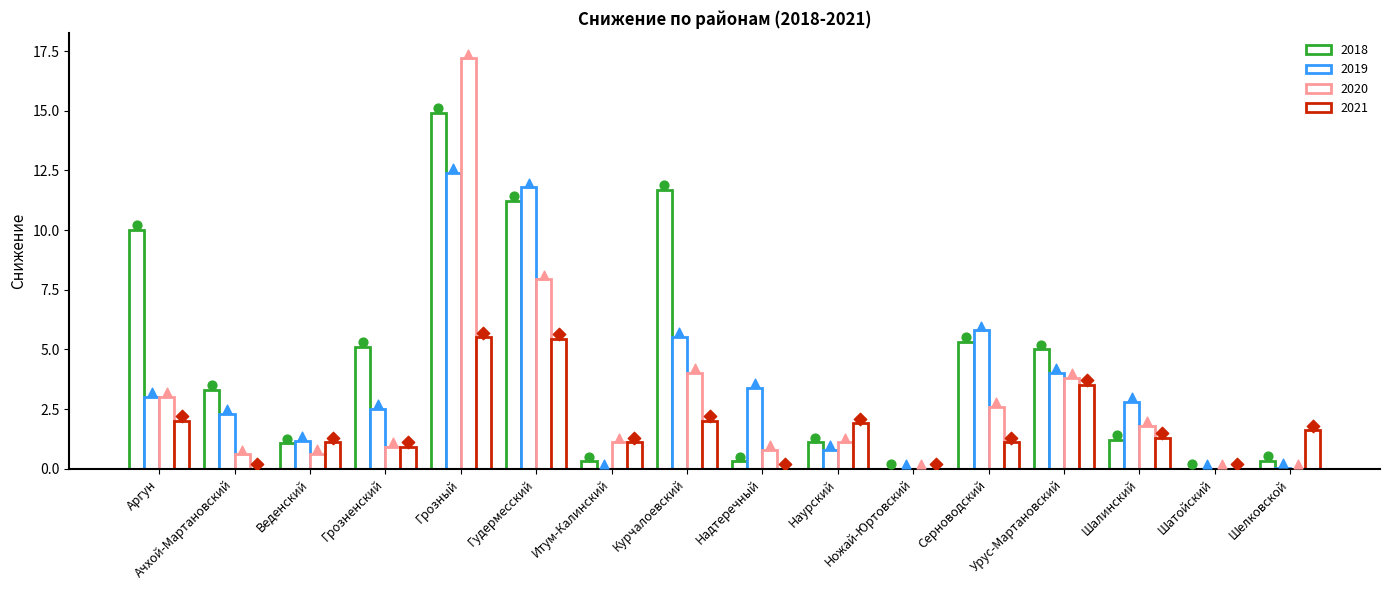

At how many categories does at least one series exceed 12?

1